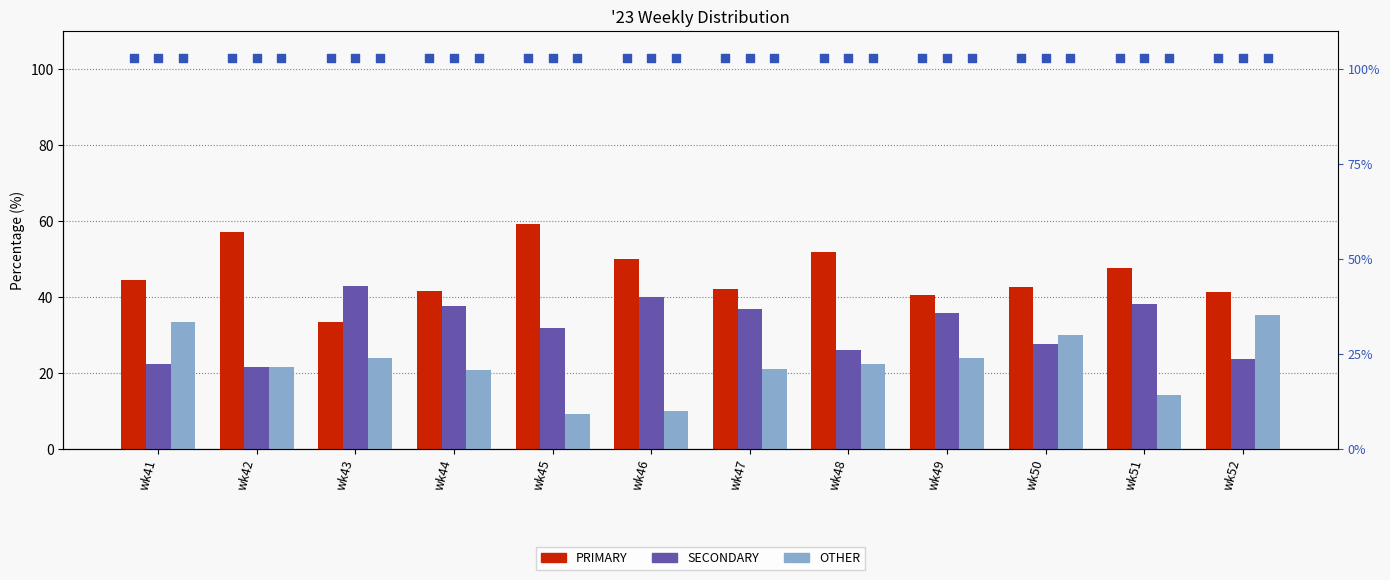

Which series has the widest spread of Y values?

OTHER